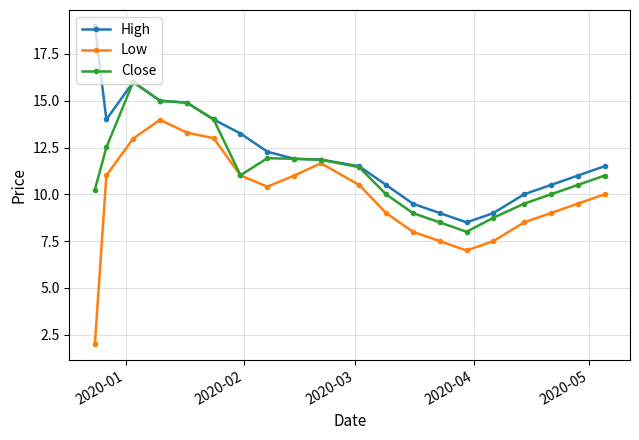

Rank the series by their average value, from highest to lowest.

High, Close, Low